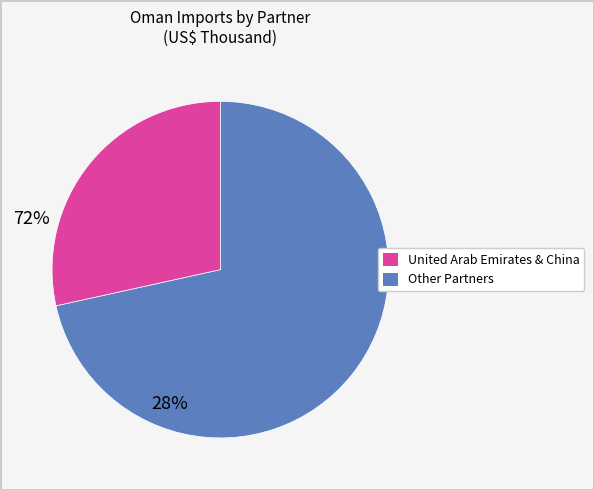

Is there any slice that represents more than half of the pie?

Yes